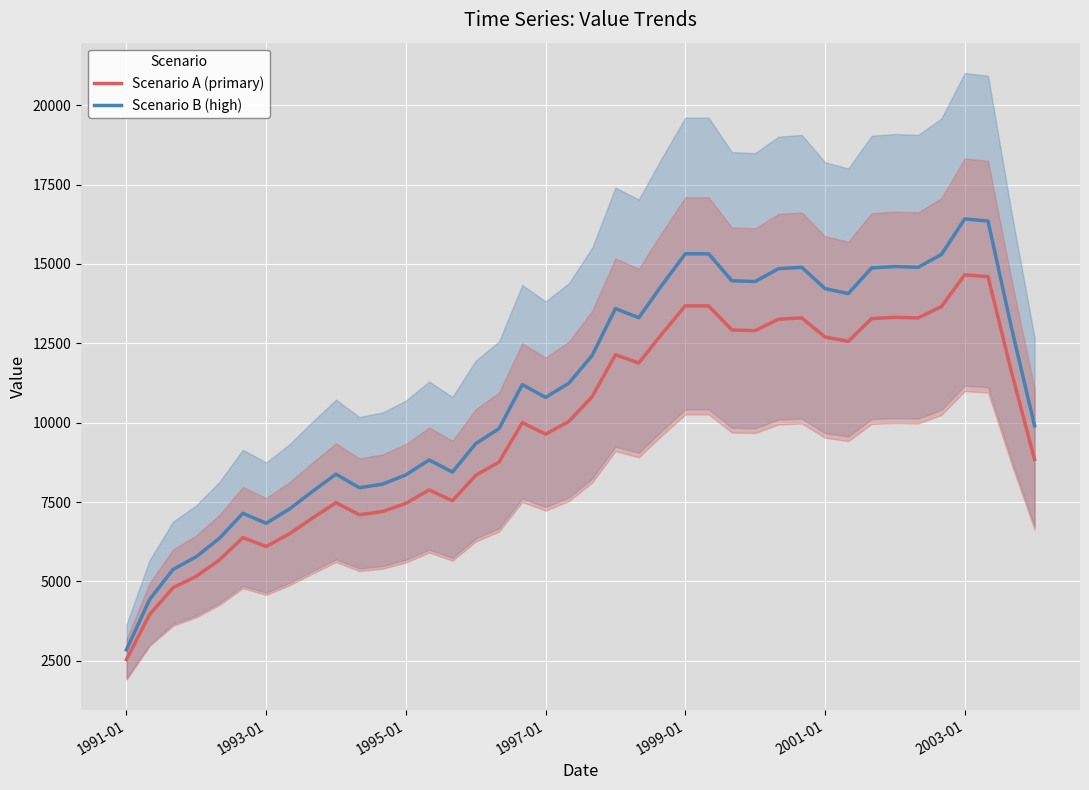

How many interior local valleys does the Scenario B (high) series have?

8